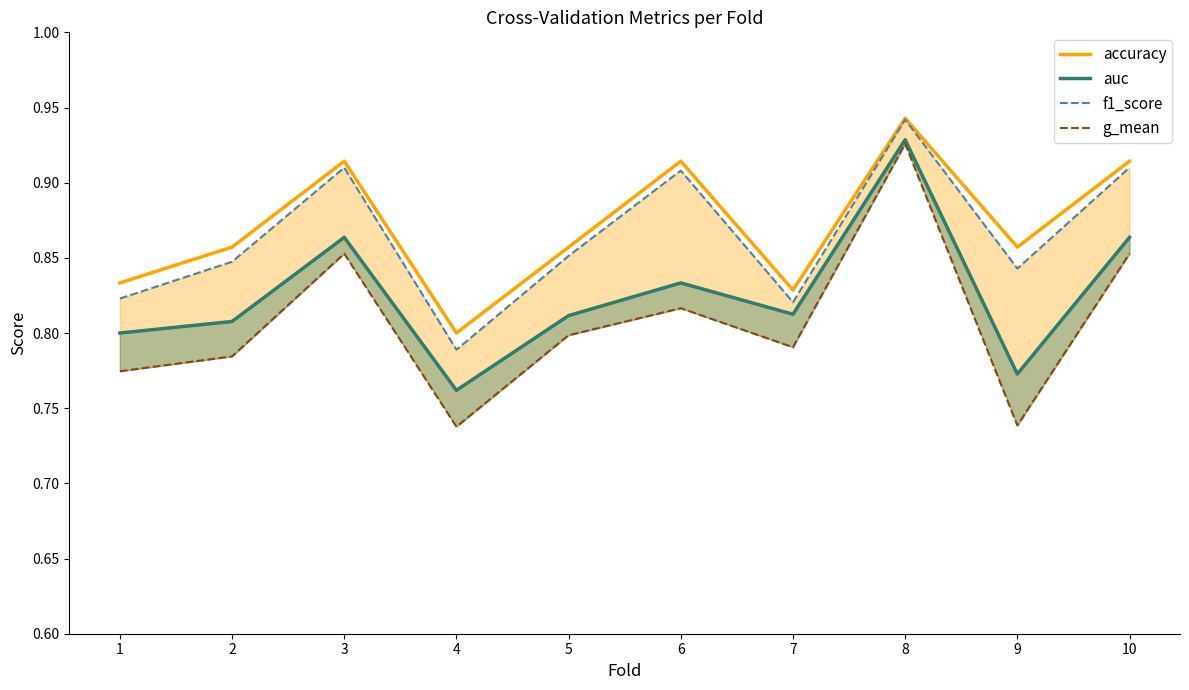

Is the value of accuracy at 8 greater than the value of auc at 4?

Yes